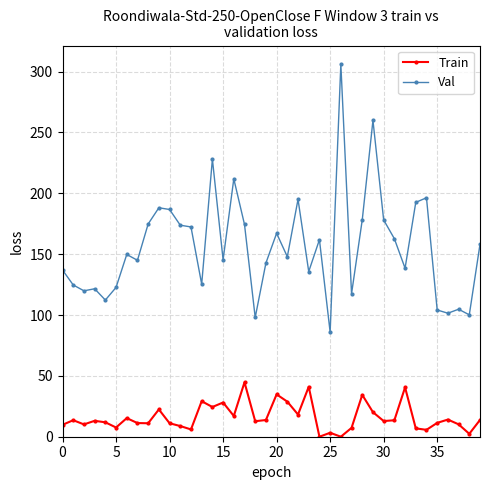

What is the value of the Train point at the 30th from the left?

20.2